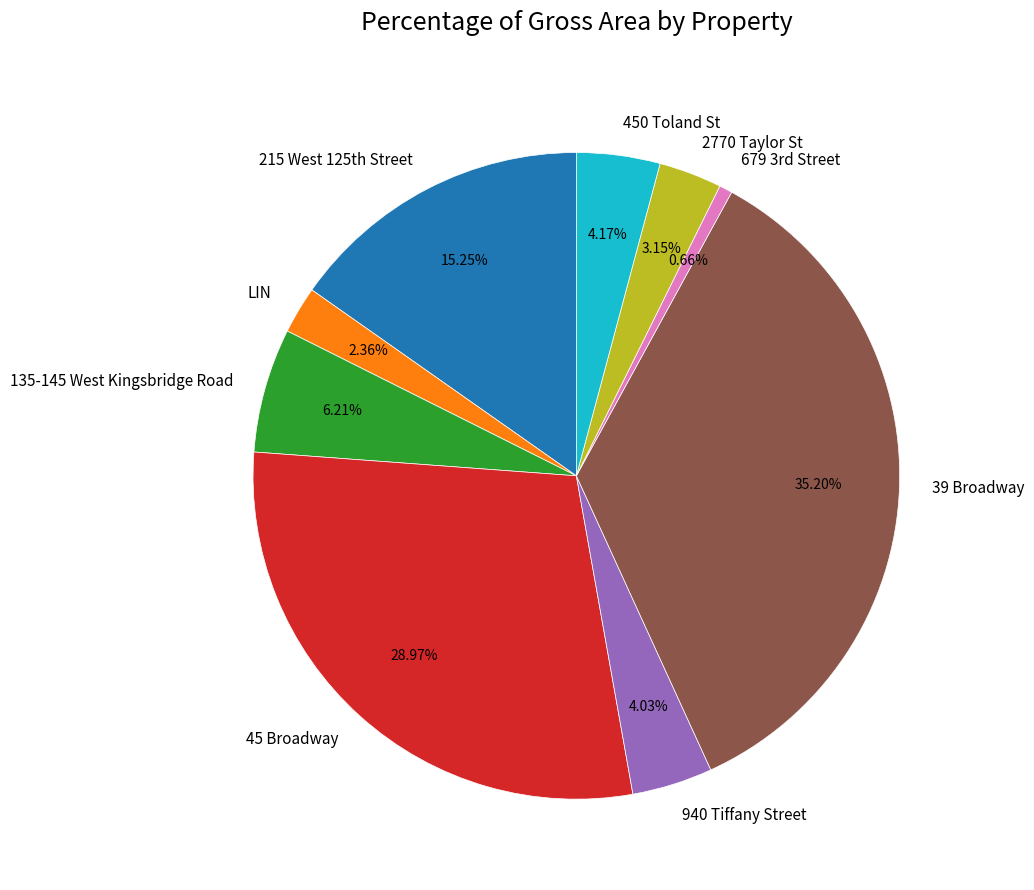

What is the smallest slice in the pie chart?

679 3rd Street